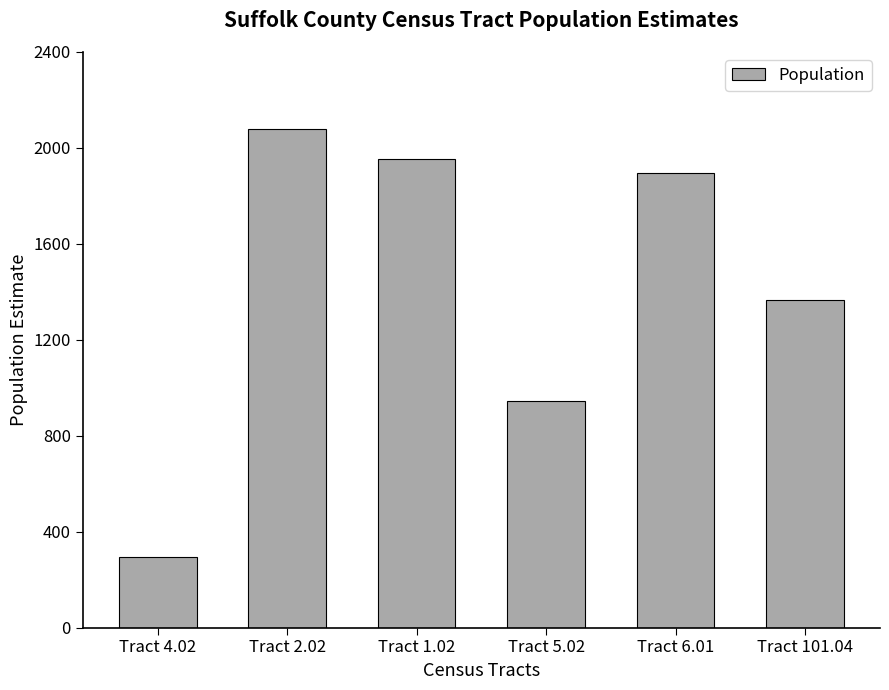

What is the ratio of the value at Tract 4.02 to the value at Tract 1.02?

0.1